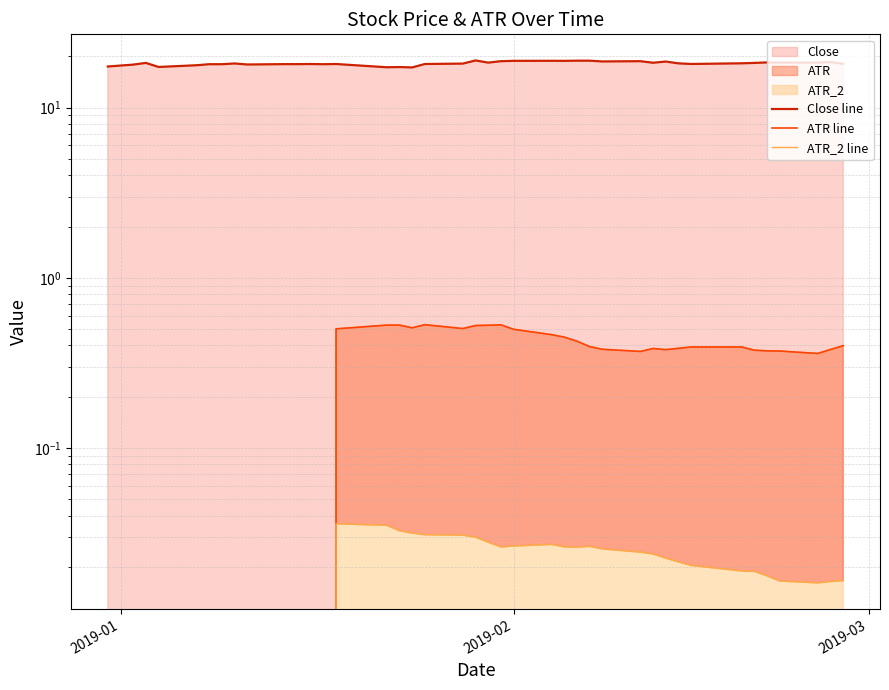

What position from the left is 2019-02?

23